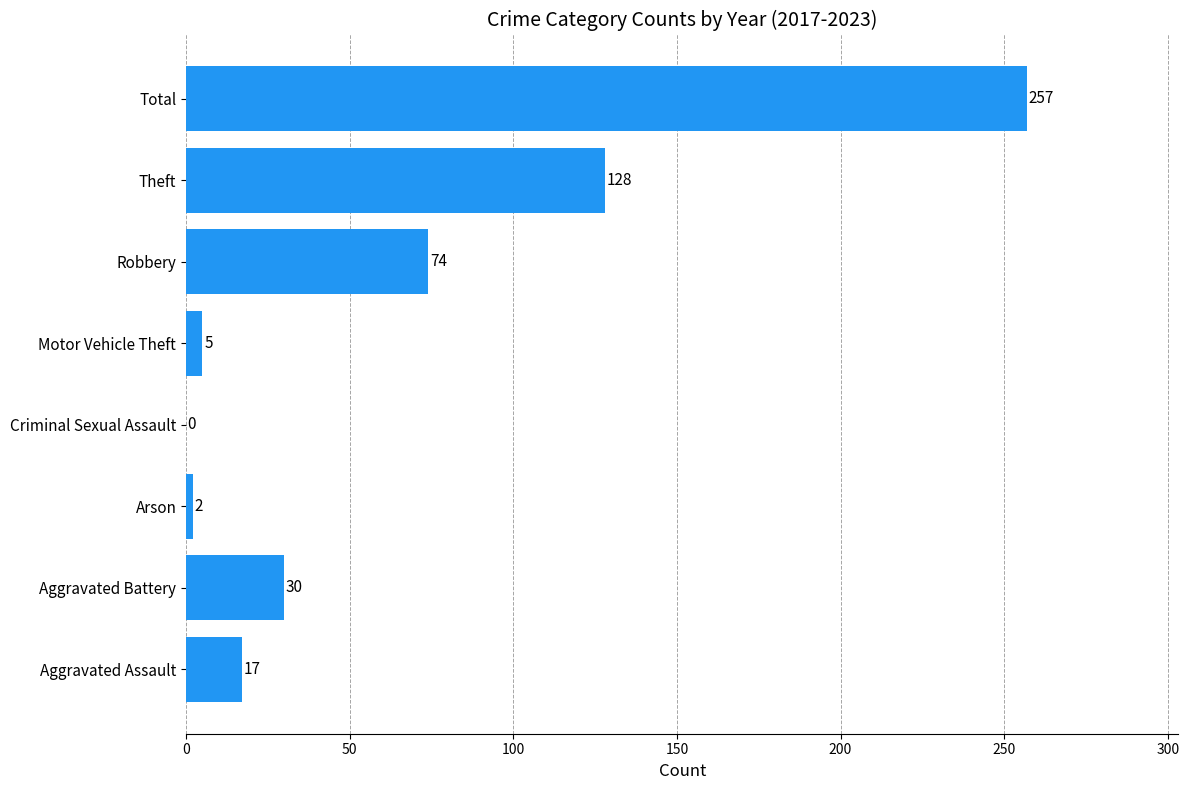

At which label is the value closest to 128?

Theft